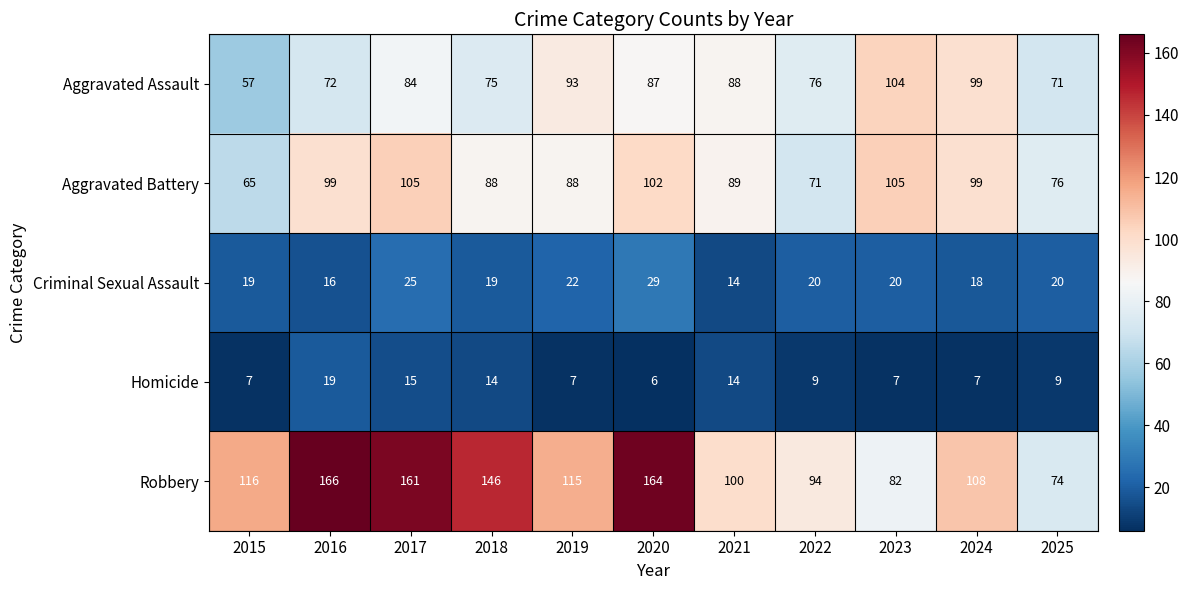

What is the sum of the Aggravated Battery values at 2021 and 2024?

188